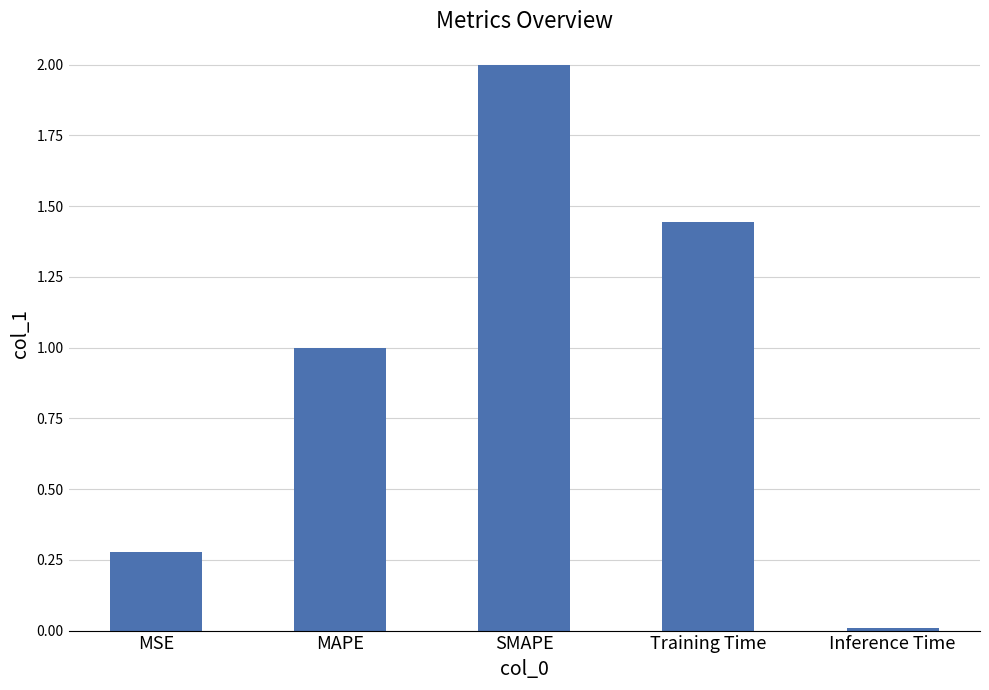

The chart shows a value of 2.0 at SMAPE. True or false?

True